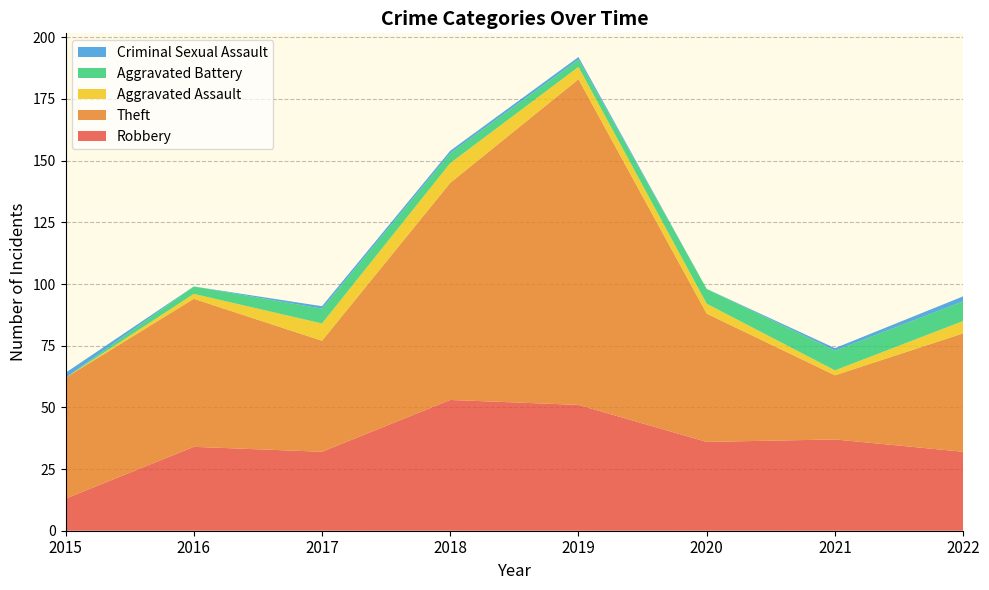

Reading right to left, transcribe all the data shown in this chart.

Robbery: 32	37	36	51	53	32	34	13
Theft: 48	26	52	132	88	45	60	49
Aggravated Assault: 5	2	4	5	8	7	2	0
Aggravated Battery: 8	8	6	3	4	6	3	0
Criminal Sexual Assault: 2	1	0	1	1	1	0	2